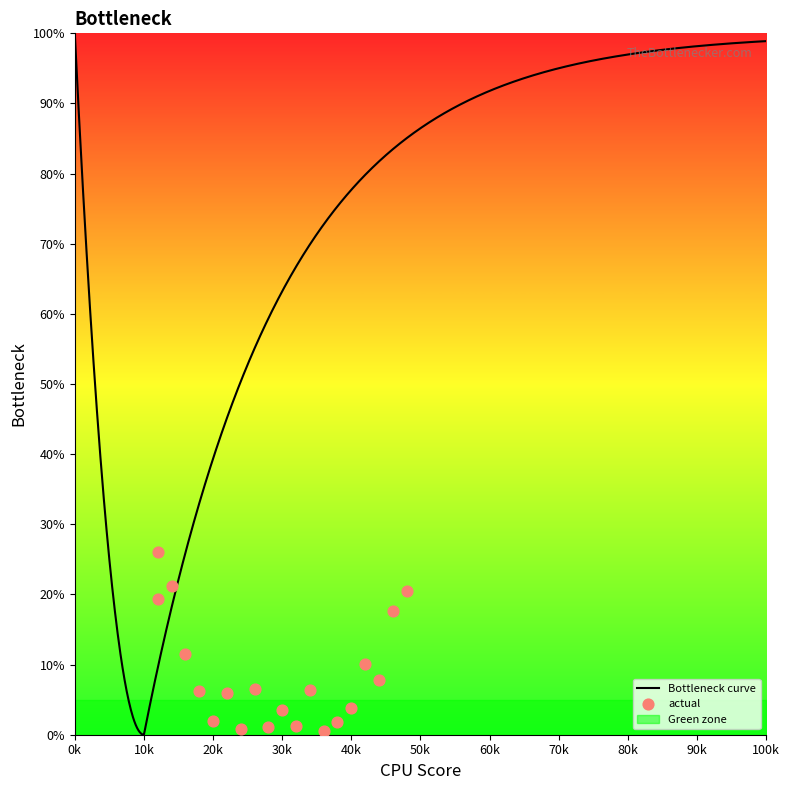

What is the maximum value for Bottleneck curve?

100.0